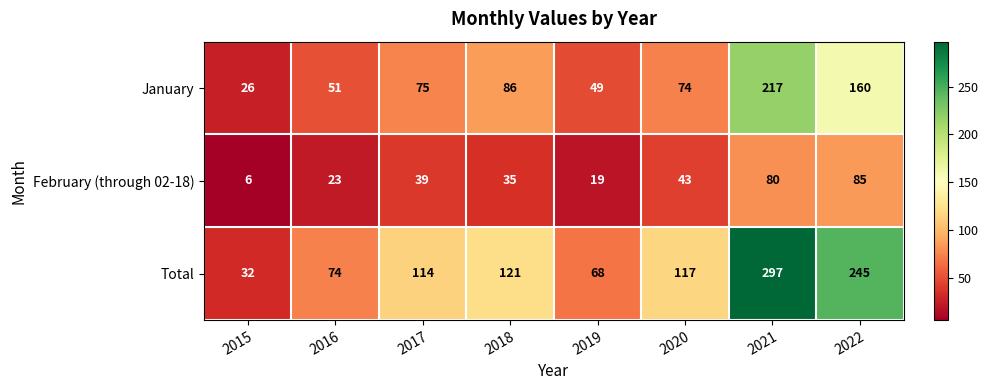

What is the spread (max minus min) of values at 2022?

160